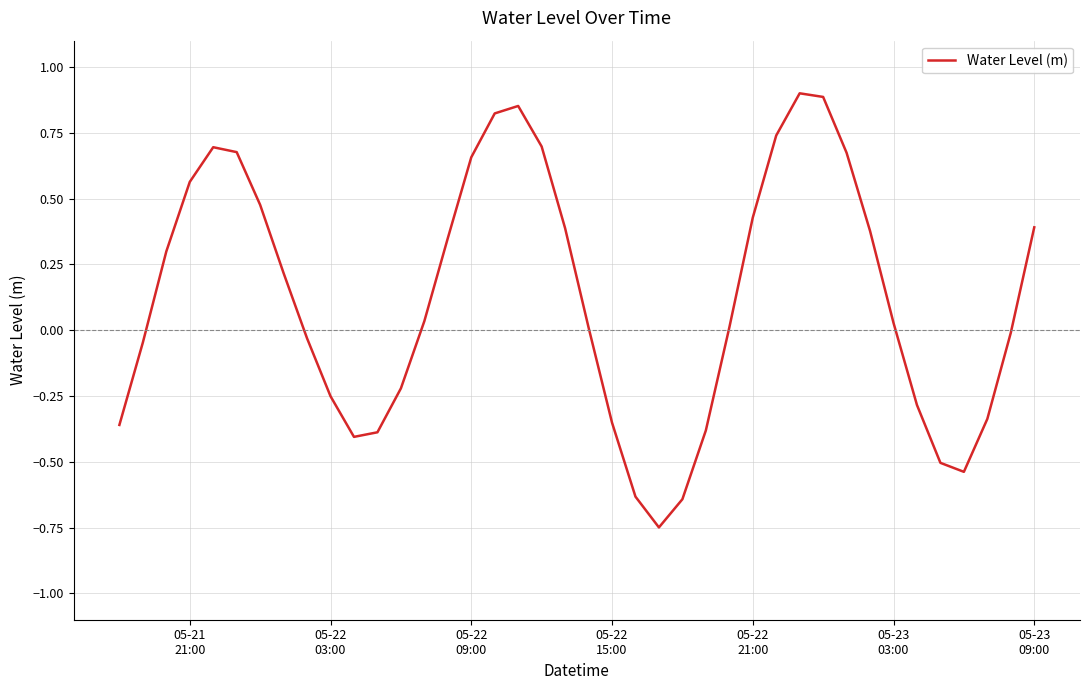

Does the chart display data point markers on the line(s)?

No